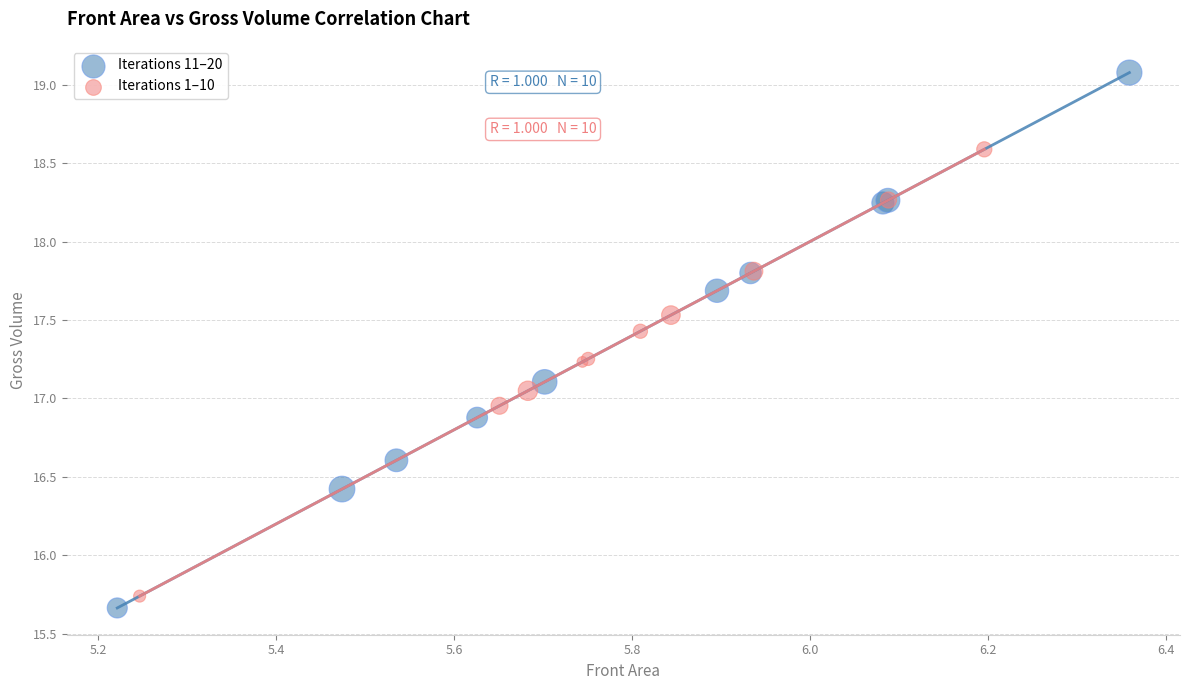

Which series has the widest spread of Y values?

Iterations 11–20